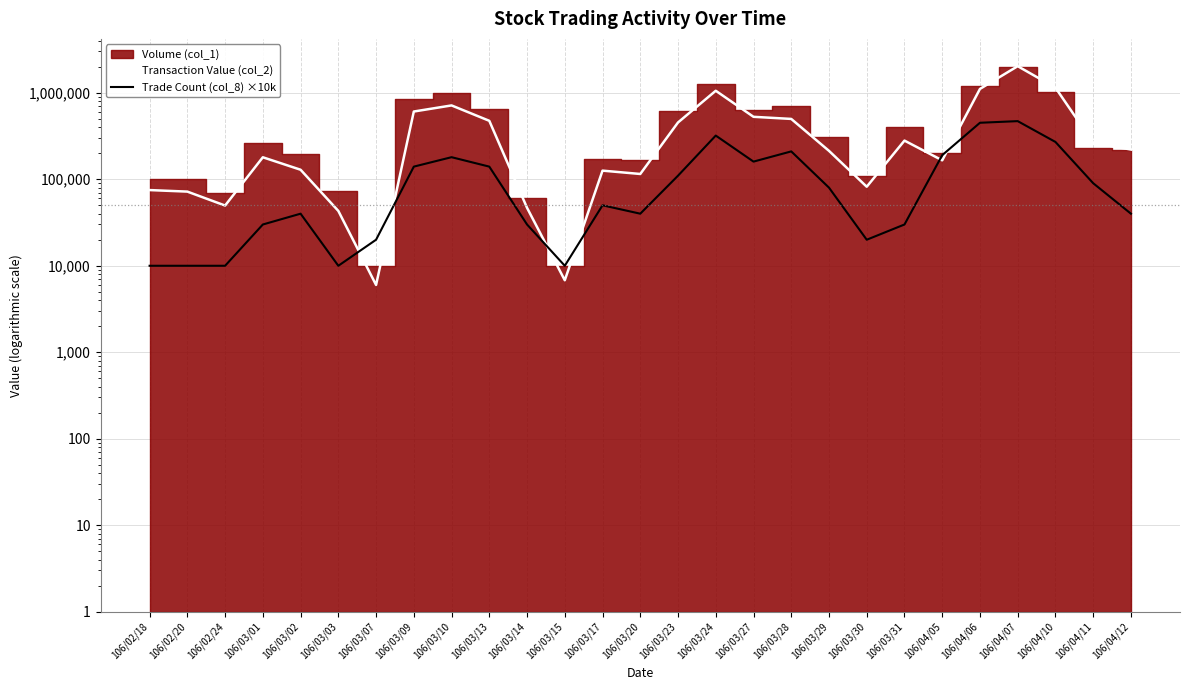

Is it true that Transaction Value (col_2) equals 1107960 at 106/04/06?

True